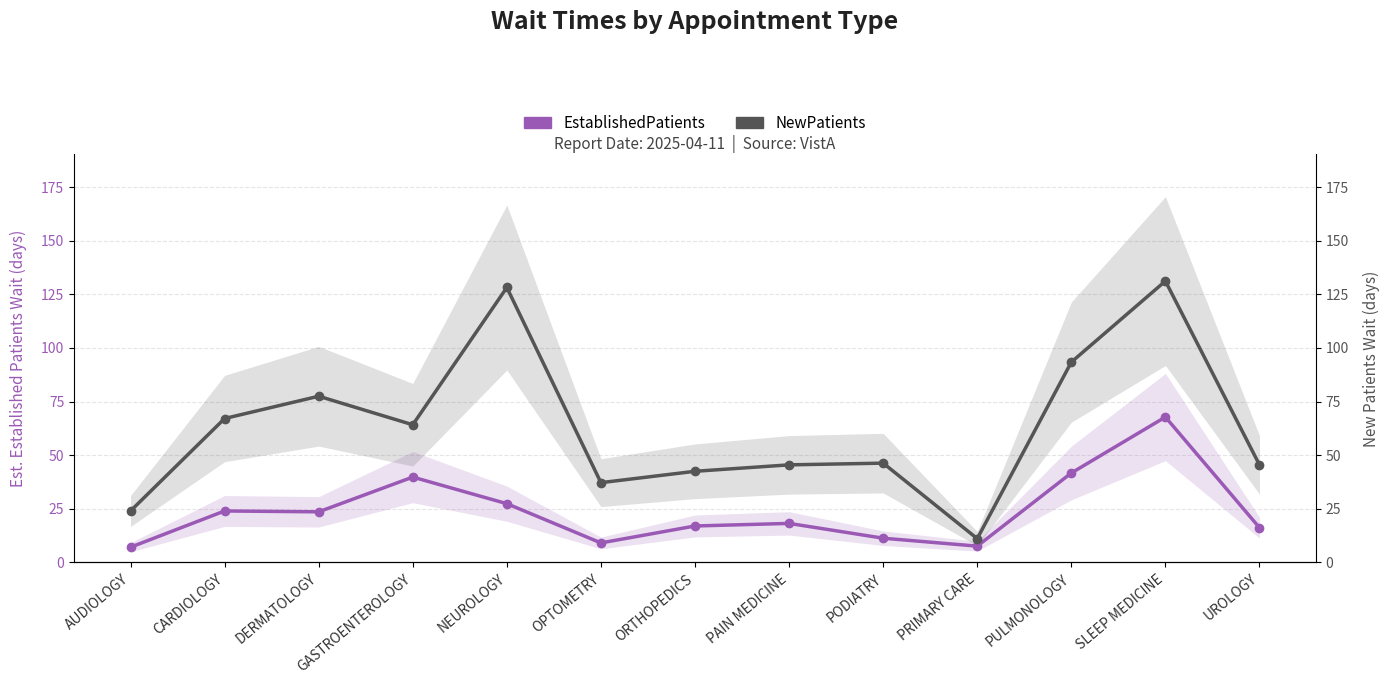

What are all the series names shown in the legend?

EstablishedPatients, NewPatients